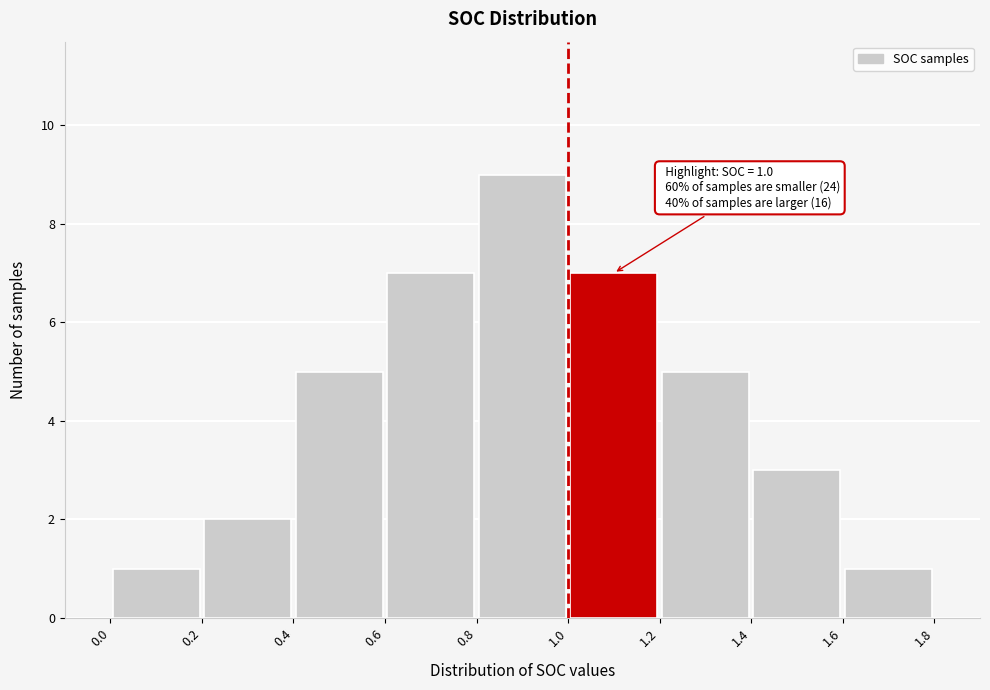

Which range on the x-axis has the tallest bar?

0.8 to 1.0